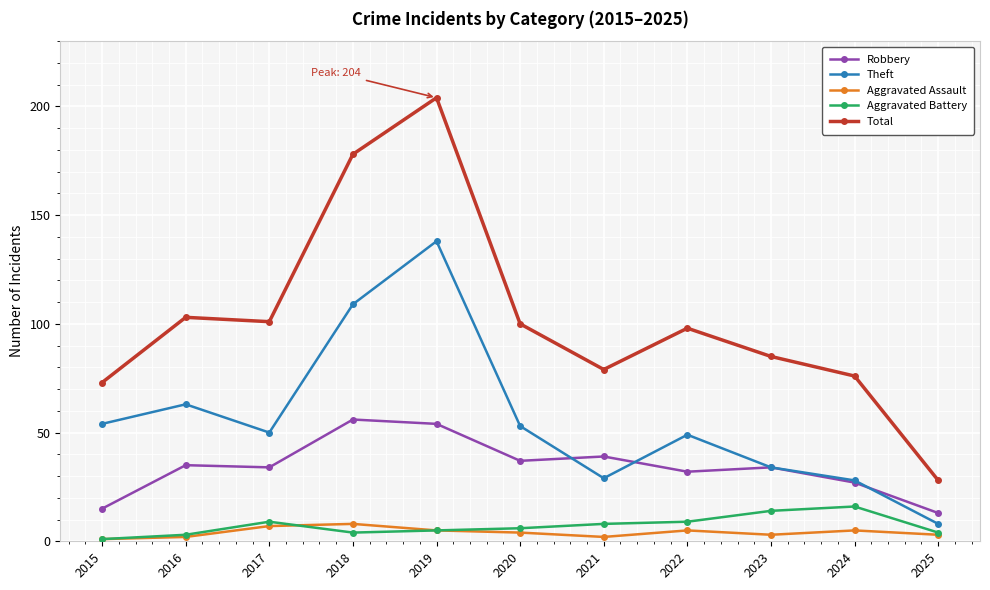

True or false: Theft and Total cross at least once.

False